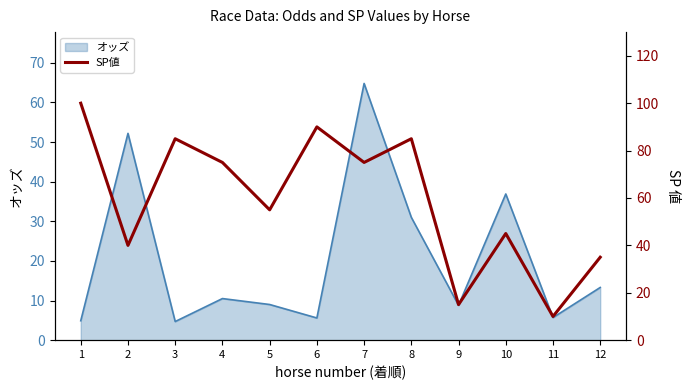

Does the chart display data point markers on the line(s)?

No